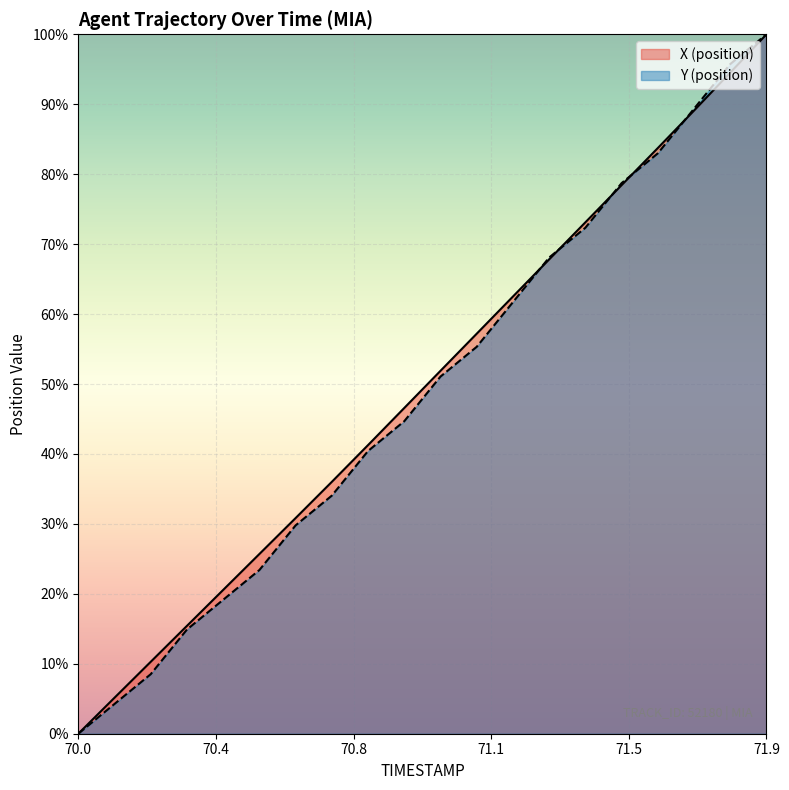

At which category is the sum across all series the highest?

71.9